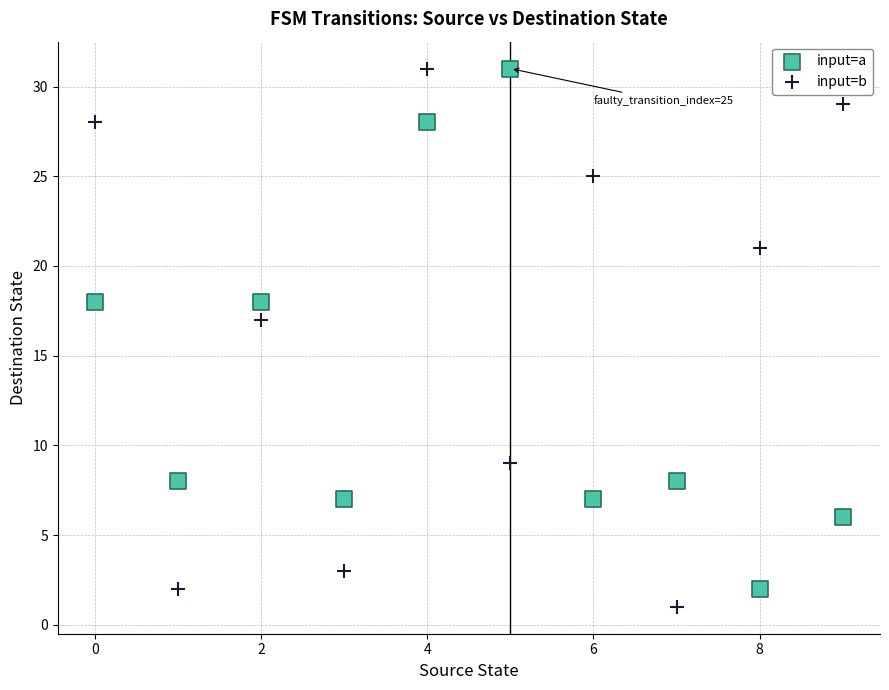

In the input=a series, what Y value is closest to 16?

18